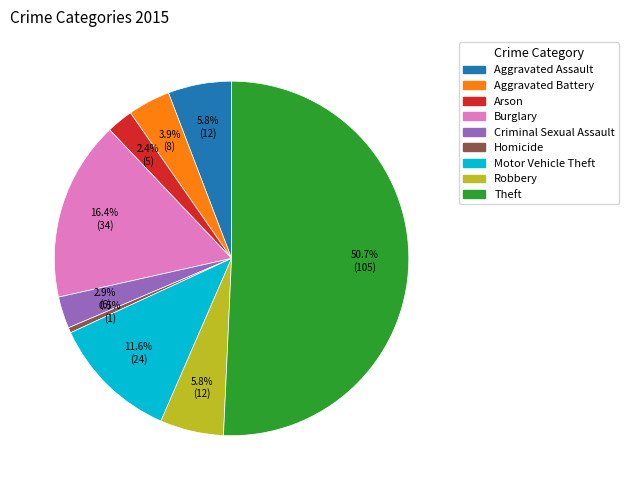

Approximately how many times larger is the value at Criminal Sexual Assault compared to Theft?

0.1